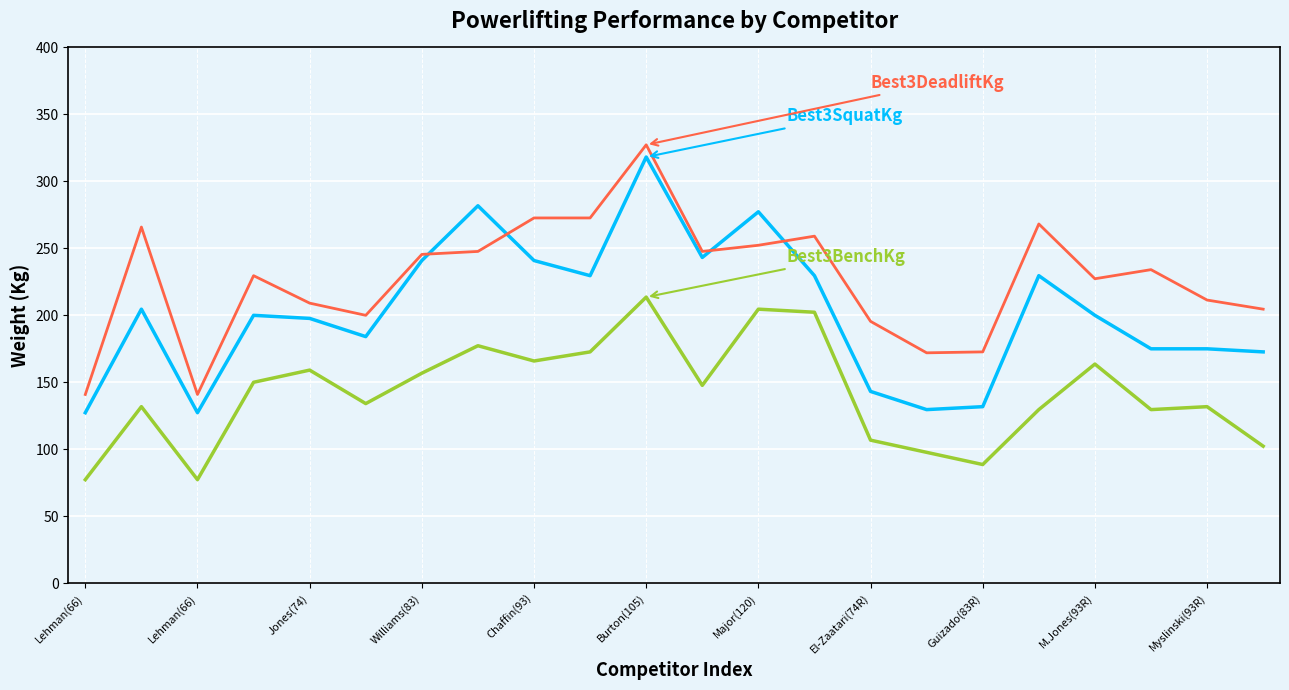

What is the smallest value displayed?

77.3